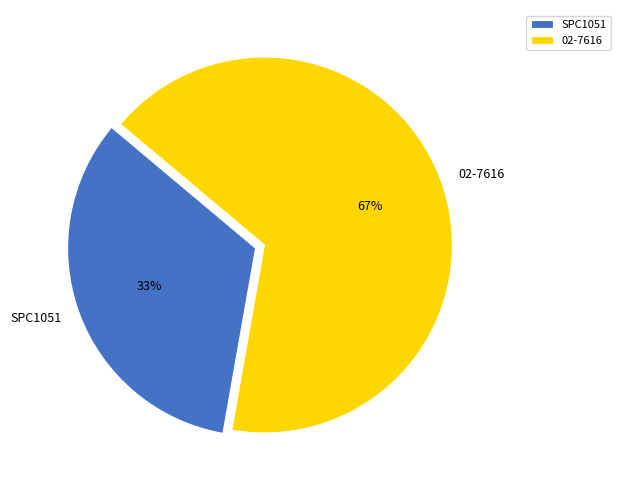

Is the sum of 02-7616 and SPC1051 greater than half?

Yes